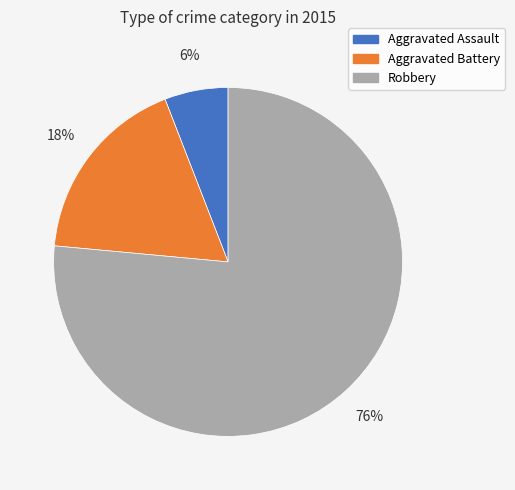

How many segments does this pie chart have?

3